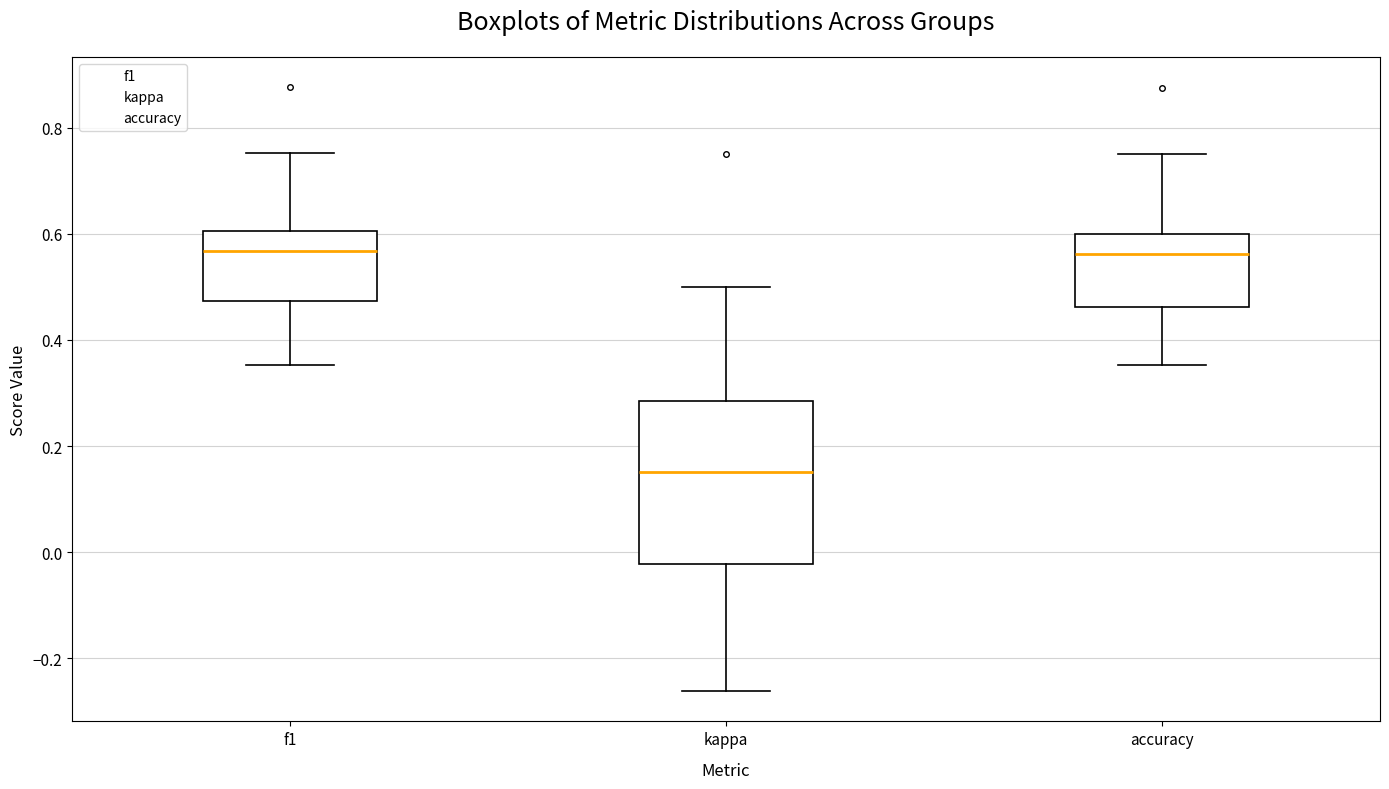

Reading left to right, read every box against the y-axis: the position of its median line, the range the box covers, and the ends of its whiskers. The values are not printed on the chart, so give them approximately, as read against the axis.

f1: median 0.56, box 0.48 to 0.60, whiskers 0.36 to 0.76
kappa: median 0.16, box -0.02 to 0.28, whiskers -0.26 to 0.50
accuracy: median 0.56, box 0.46 to 0.60, whiskers 0.36 to 0.76